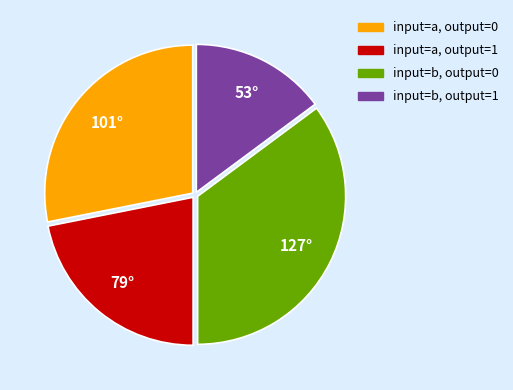

Approximately how many times larger is the value at input=a, output=1 compared to input=b, output=1?

1.5